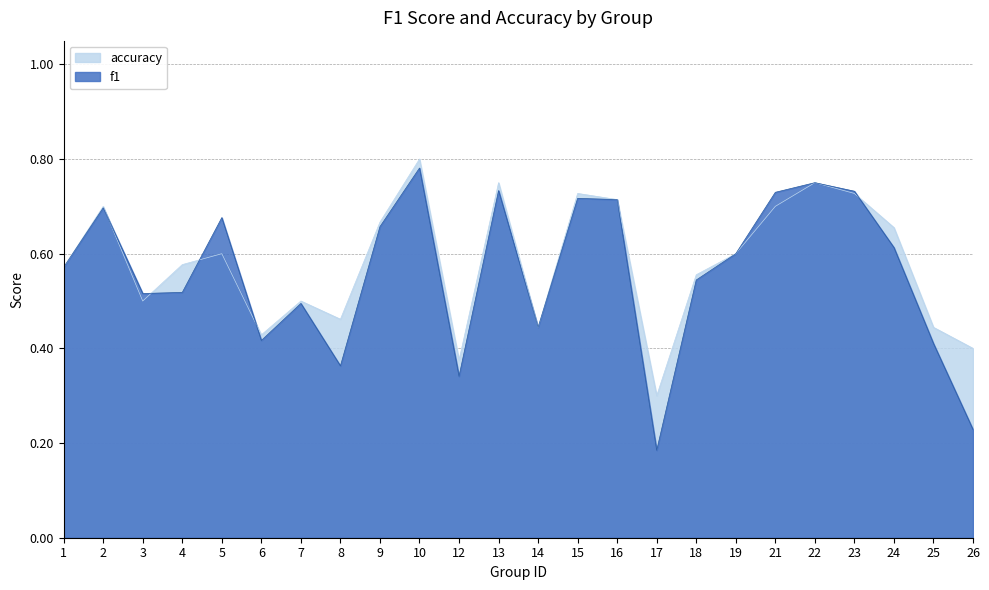

What is the total value across all series at 5?

1.3